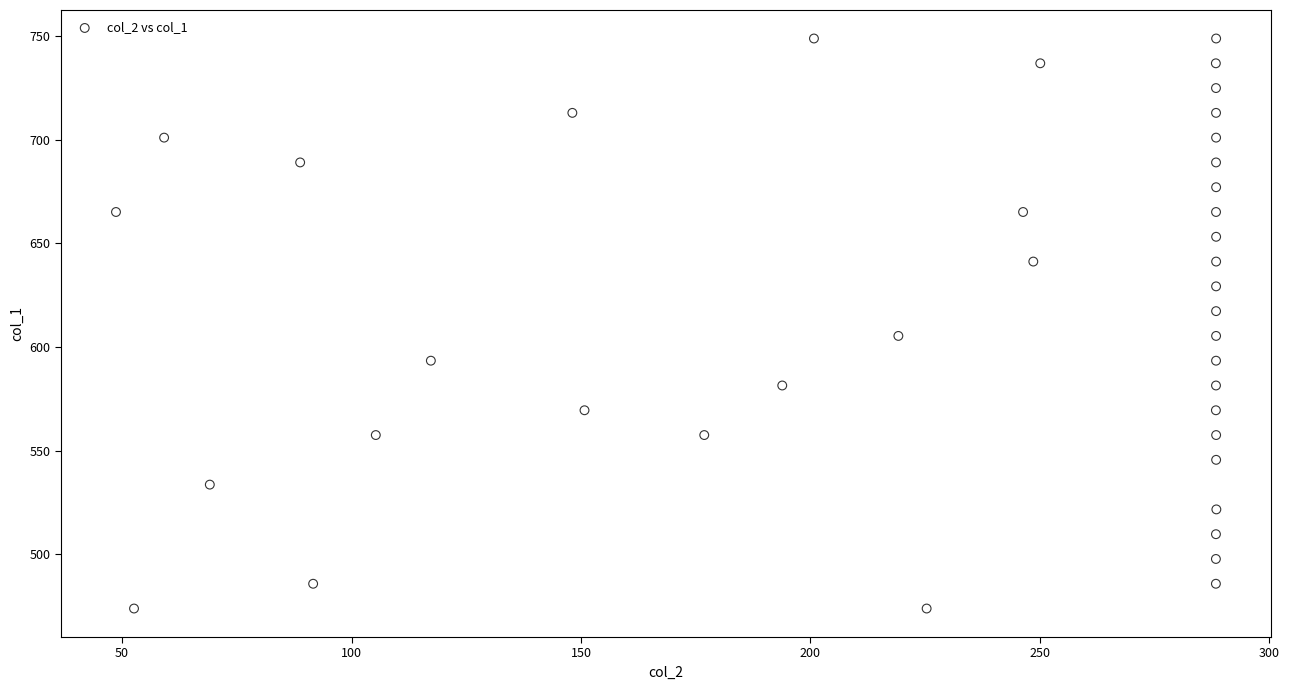

What is the range of X values (max minus min)?

239.8